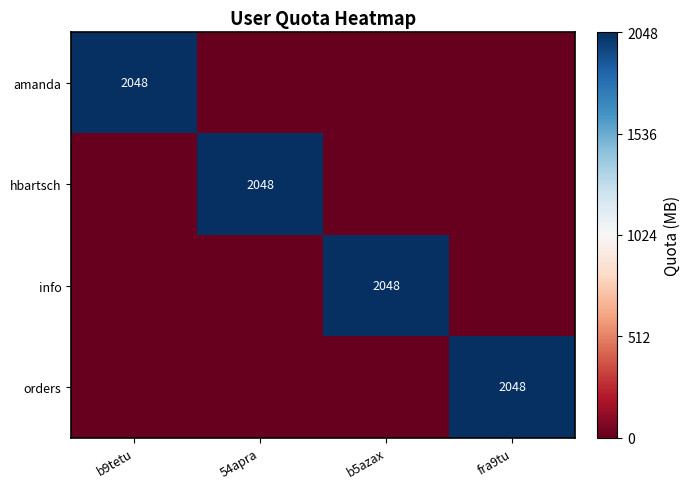

The orders series shows 2048.0 at fra9tu. True or false?

True